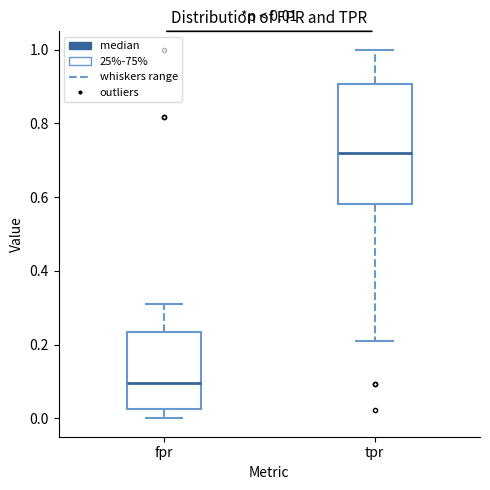

Comparing the boxes themselves (not the whiskers), which one is the tallest?

tpr